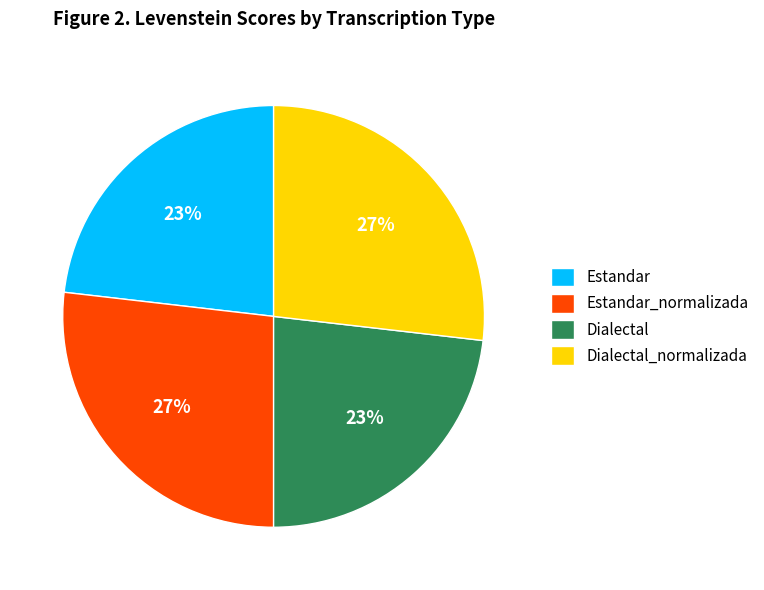

Does Dialectal_normalizada represent more than half of the total?

No